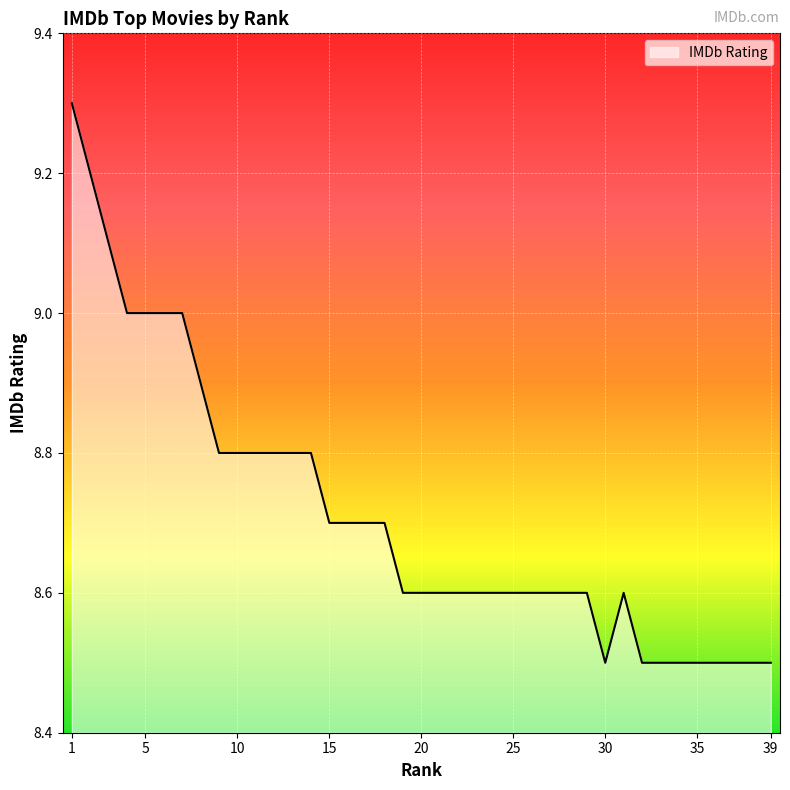

What is the smallest value displayed?

8.5